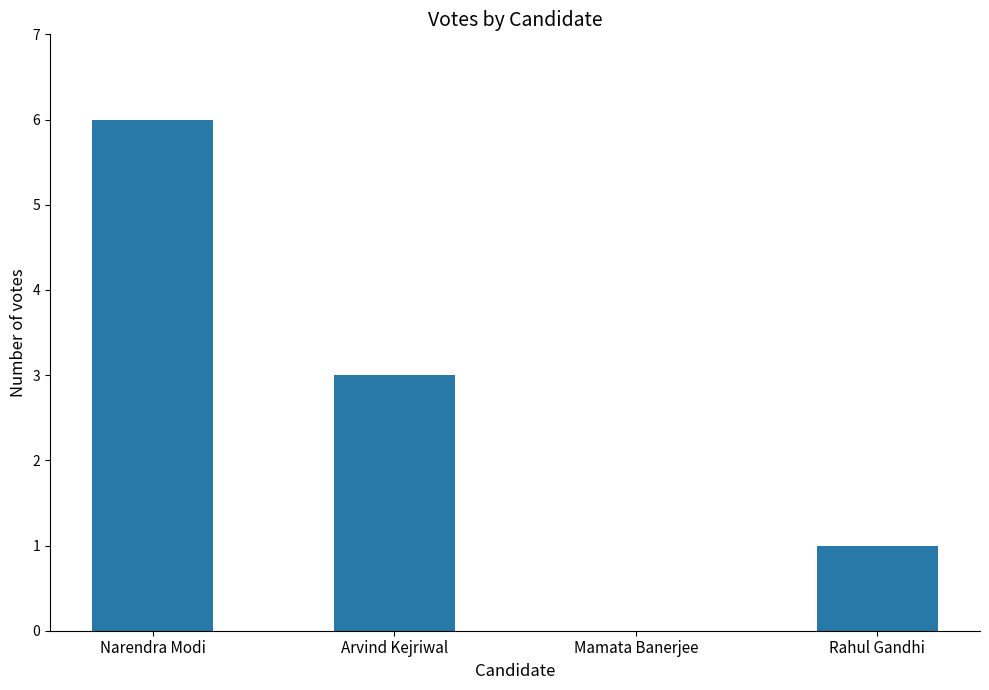

The value at Narendra Modi is 6. True or false?

True